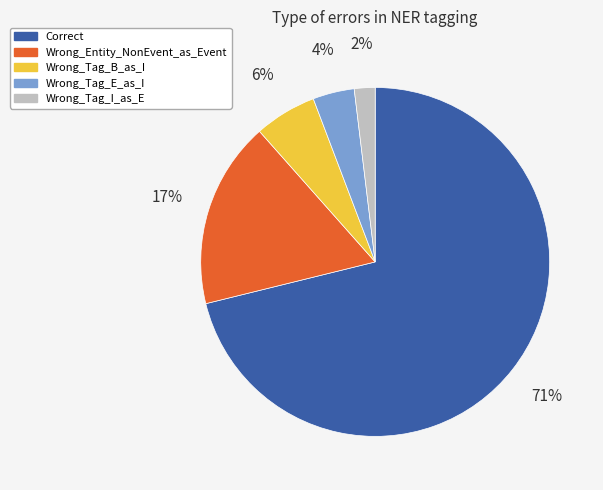

Which slice is the largest?

Correct